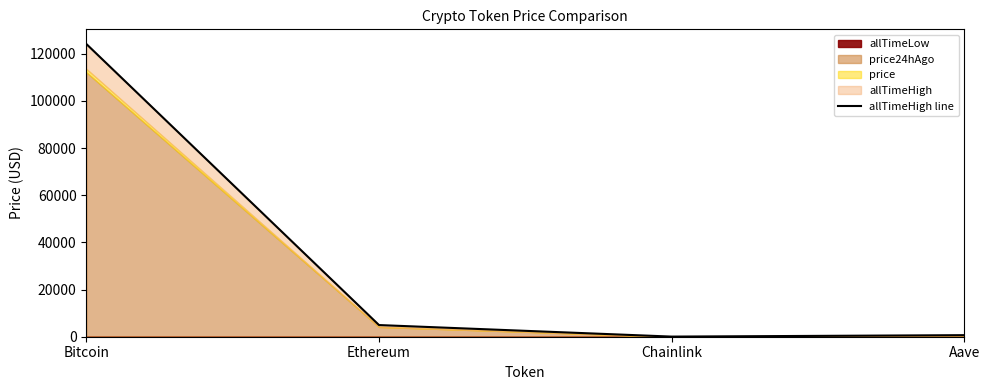

What is the maximum value shown in the chart?

124128.0